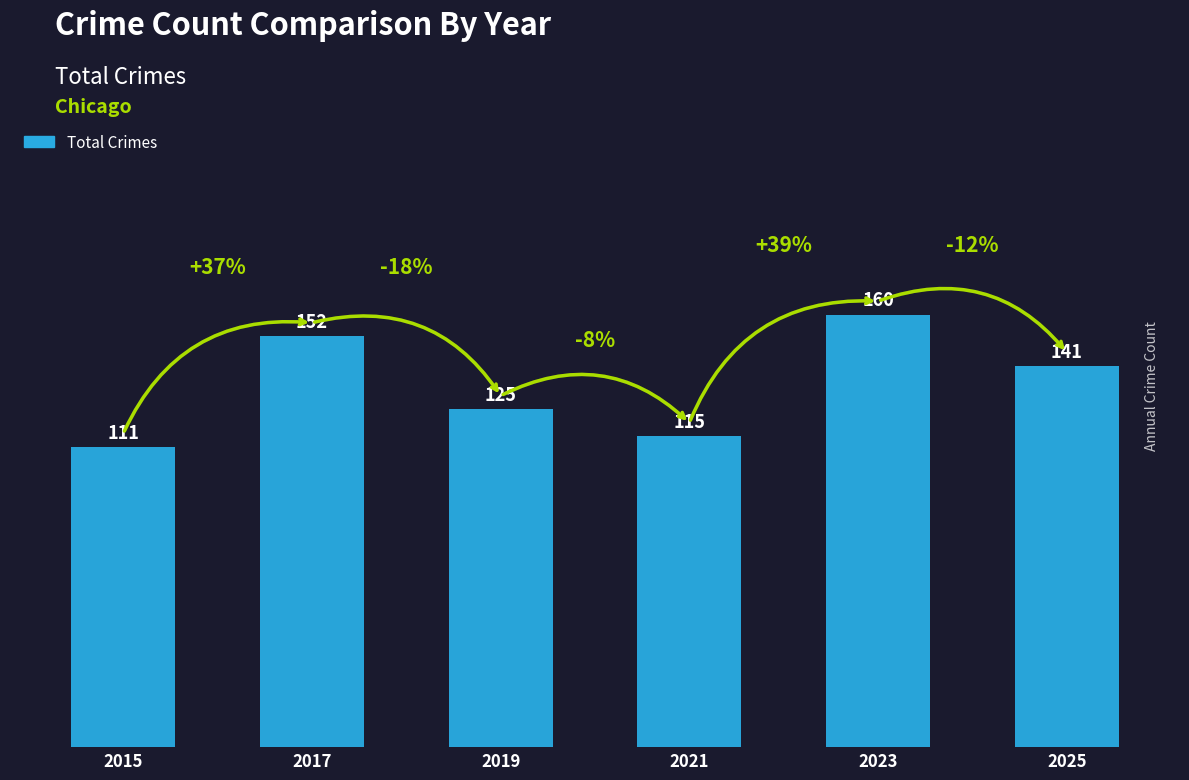

Which category has the highest value across all series?

2023